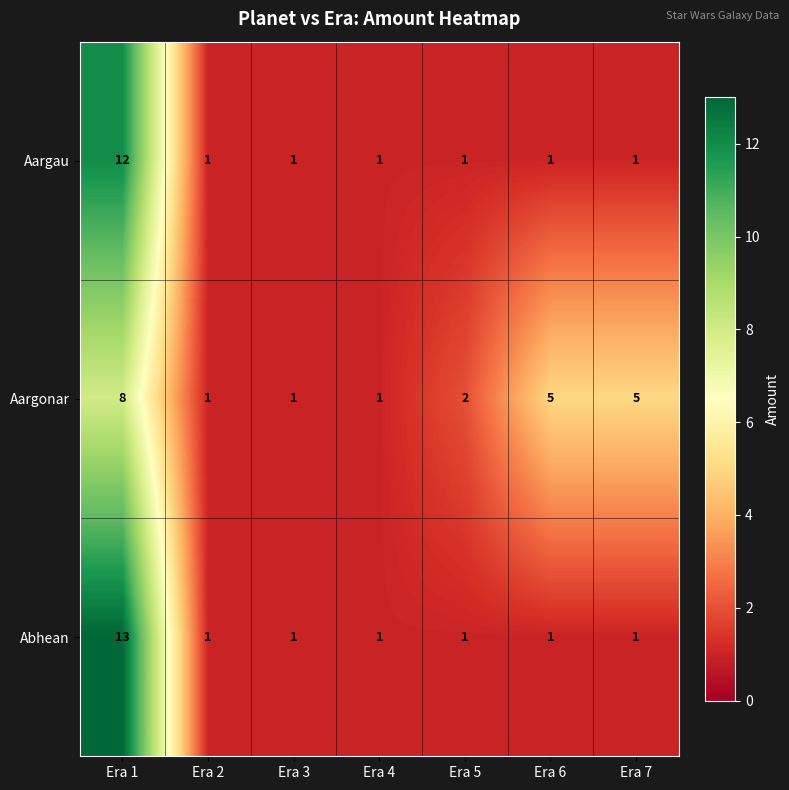

The Aargau series shows 6 at Era 1. True or false?

False